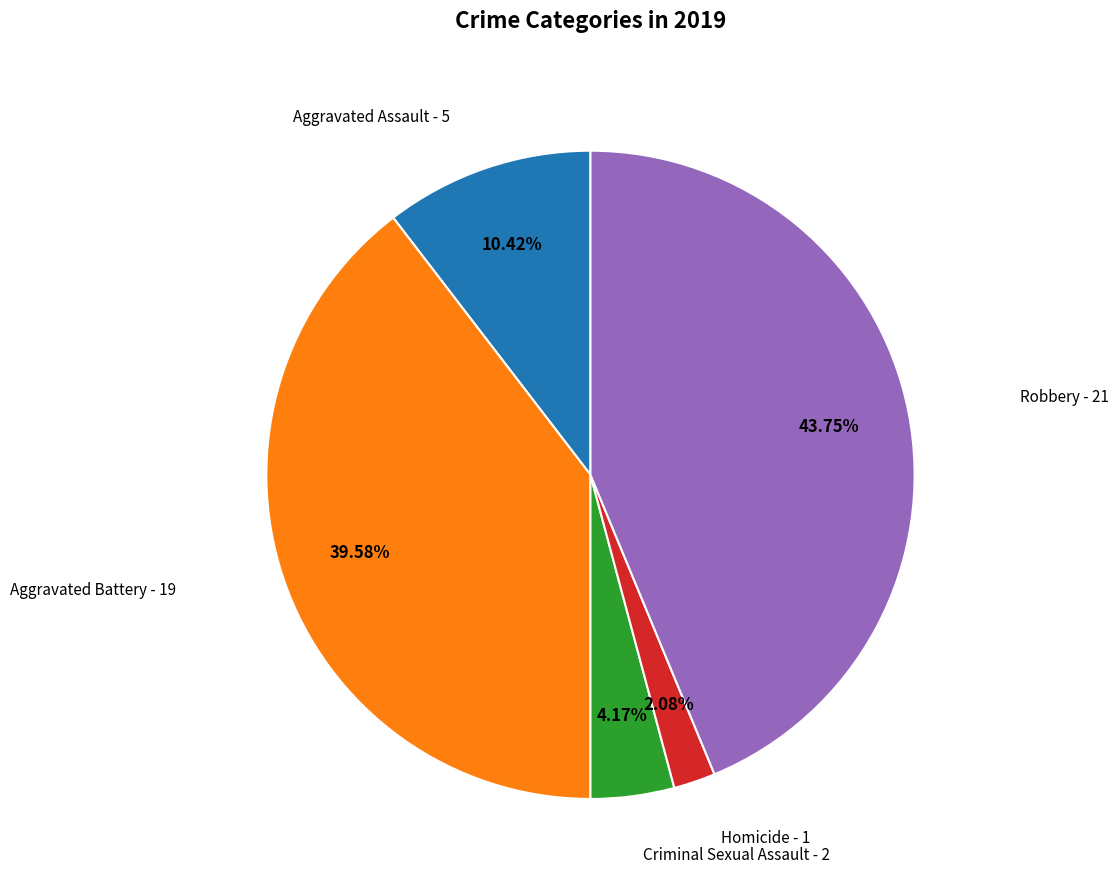

How many slices are in this pie chart?

5